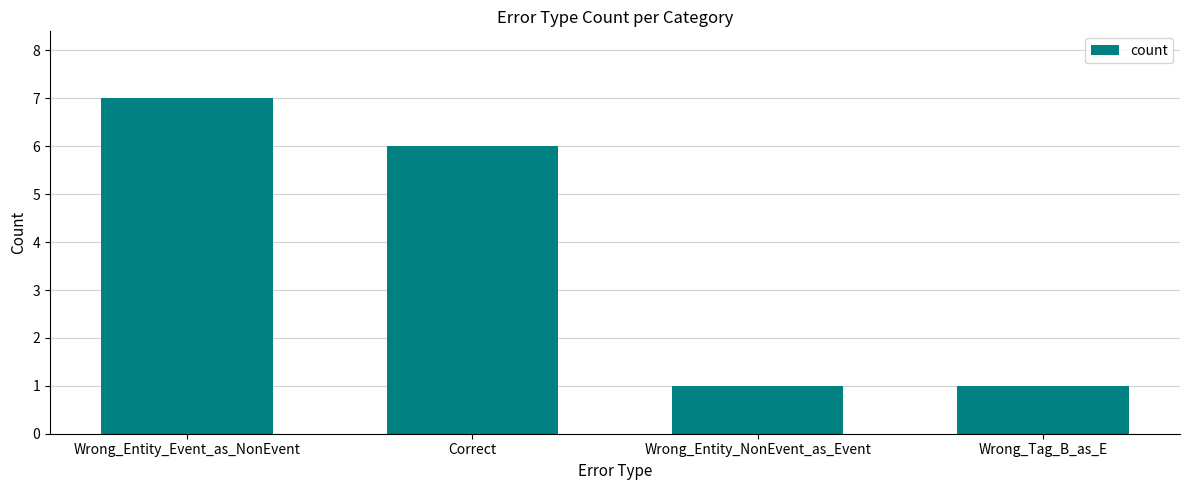

What is the ratio of the value at Wrong_Tag_B_as_E to the value at Correct?

0.2